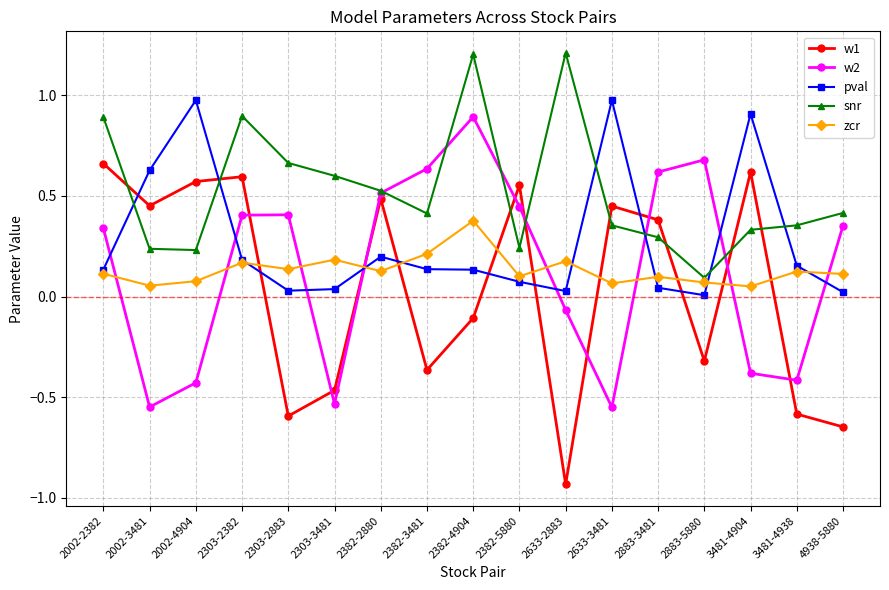

What is the spread (max minus min) of values at 2633-3481?

1.5